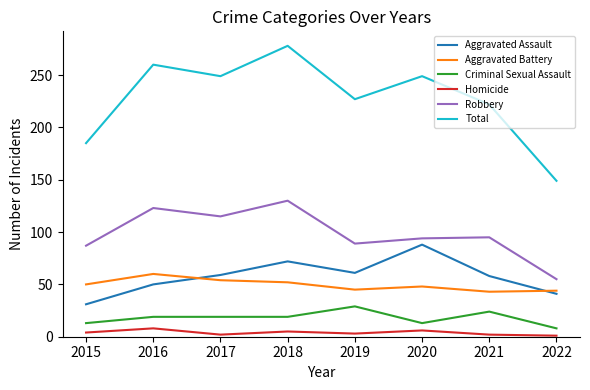

Where is Total nearest to the value 213?

2021